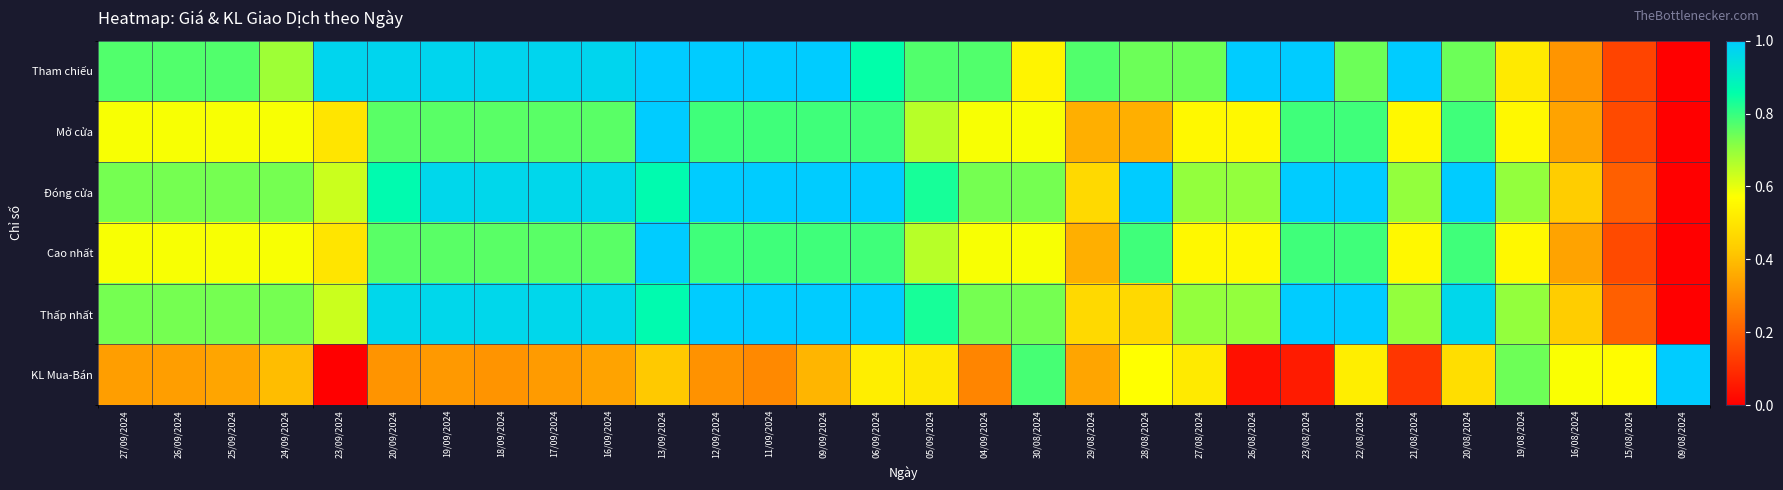

Reading right to left, extract all data points from this chart.

Tham chiếu: 09/08/2024=0.0	15/08/2024=0.1	16/08/2024=0.3	19/08/2024=0.5	20/08/2024=0.7	21/08/2024=1.0	22/08/2024=0.7	23/08/2024=1.0	26/08/2024=1.0	27/08/2024=0.7	28/08/2024=0.7	29/08/2024=0.8	30/08/2024=0.5	04/09/2024=0.8	05/09/2024=0.8	06/09/2024=0.9	09/09/2024=1.0	11/09/2024=1.0	12/09/2024=1.0	13/09/2024=1.0	16/09/2024=1.0	17/09/2024=1.0	18/09/2024=1.0	19/09/2024=1.0	20/09/2024=1.0	23/09/2024=1.0	24/09/2024=0.7	25/09/2024=0.8	26/09/2024=0.8	27/09/2024=0.8
Mở cửa: 09/08/2024=0.0	15/08/2024=0.2	16/08/2024=0.3	19/08/2024=0.6	20/08/2024=0.8	21/08/2024=0.6	22/08/2024=0.8	23/08/2024=0.8	26/08/2024=0.6	27/08/2024=0.6	28/08/2024=0.4	29/08/2024=0.4	30/08/2024=0.6	04/09/2024=0.6	05/09/2024=0.7	06/09/2024=0.8	09/09/2024=0.8	11/09/2024=0.8	12/09/2024=0.8	13/09/2024=1.0	16/09/2024=0.8	17/09/2024=0.8	18/09/2024=0.8	19/09/2024=0.8	20/09/2024=0.8	23/09/2024=0.5	24/09/2024=0.6	25/09/2024=0.6	26/09/2024=0.6	27/09/2024=0.6
Đóng cửa: 09/08/2024=0.0	15/08/2024=0.2	16/08/2024=0.4	19/08/2024=0.7	20/08/2024=1.0	21/08/2024=0.7	22/08/2024=1.0	23/08/2024=1.0	26/08/2024=0.7	27/08/2024=0.7	28/08/2024=1.0	29/08/2024=0.5	30/08/2024=0.7	04/09/2024=0.7	05/09/2024=0.8	06/09/2024=1.0	09/09/2024=1.0	11/09/2024=1.0	12/09/2024=1.0	13/09/2024=0.9	16/09/2024=1.0	17/09/2024=1.0	18/09/2024=1.0	19/09/2024=1.0	20/09/2024=0.9	23/09/2024=0.6	24/09/2024=0.7	25/09/2024=0.7	26/09/2024=0.7	27/09/2024=0.7
Cao nhất: 09/08/2024=0.0	15/08/2024=0.2	16/08/2024=0.3	19/08/2024=0.6	20/08/2024=0.8	21/08/2024=0.6	22/08/2024=0.8	23/08/2024=0.8	26/08/2024=0.6	27/08/2024=0.6	28/08/2024=0.8	29/08/2024=0.4	30/08/2024=0.6	04/09/2024=0.6	05/09/2024=0.7	06/09/2024=0.8	09/09/2024=0.8	11/09/2024=0.8	12/09/2024=0.8	13/09/2024=1.0	16/09/2024=0.8	17/09/2024=0.8	18/09/2024=0.8	19/09/2024=0.8	20/09/2024=0.8	23/09/2024=0.5	24/09/2024=0.6	25/09/2024=0.6	26/09/2024=0.6	27/09/2024=0.6
Thấp nhất: 09/08/2024=0.0	15/08/2024=0.2	16/08/2024=0.4	19/08/2024=0.7	20/08/2024=1.0	21/08/2024=0.7	22/08/2024=1.0	23/08/2024=1.0	26/08/2024=0.7	27/08/2024=0.7	28/08/2024=0.5	29/08/2024=0.5	30/08/2024=0.7	04/09/2024=0.7	05/09/2024=0.8	06/09/2024=1.0	09/09/2024=1.0	11/09/2024=1.0	12/09/2024=1.0	13/09/2024=0.9	16/09/2024=1.0	17/09/2024=1.0	18/09/2024=1.0	19/09/2024=1.0	20/09/2024=1.0	23/09/2024=0.6	24/09/2024=0.7	25/09/2024=0.7	26/09/2024=0.7	27/09/2024=0.7
KL Mua-Bán: 09/08/2024=1.0	15/08/2024=0.6	16/08/2024=0.6	19/08/2024=0.7	20/08/2024=0.5	21/08/2024=0.1	22/08/2024=0.5	23/08/2024=0.1	26/08/2024=0.0	27/08/2024=0.5	28/08/2024=0.6	29/08/2024=0.3	30/08/2024=0.8	04/09/2024=0.3	05/09/2024=0.5	06/09/2024=0.5	09/09/2024=0.4	11/09/2024=0.3	12/09/2024=0.3	13/09/2024=0.4	16/09/2024=0.3	17/09/2024=0.3	18/09/2024=0.3	19/09/2024=0.3	20/09/2024=0.3	23/09/2024=0.0	24/09/2024=0.4	25/09/2024=0.3	26/09/2024=0.3	27/09/2024=0.3